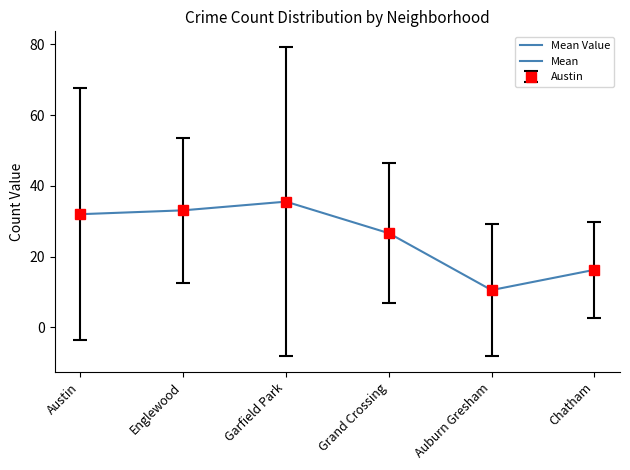

Where is the first local maximum?

Garfield Park